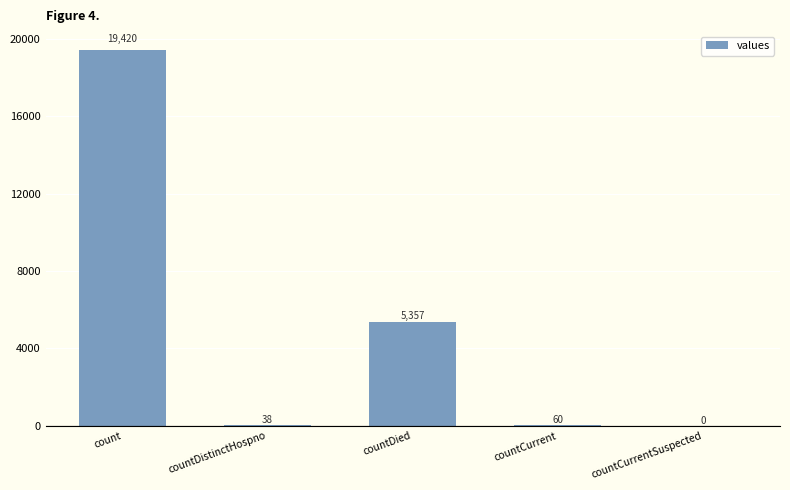

Where is the data nearest to the value 9710?

countDied